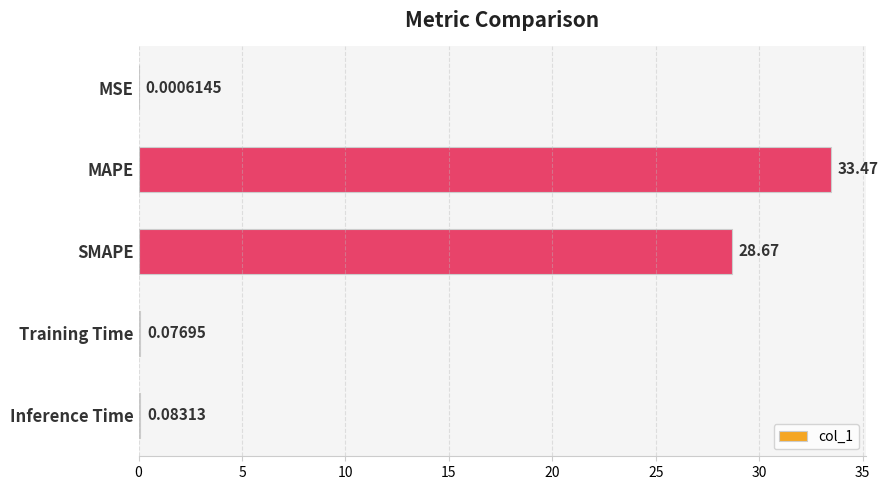

What is the sum of the values at SMAPE and Inference Time?

28.8